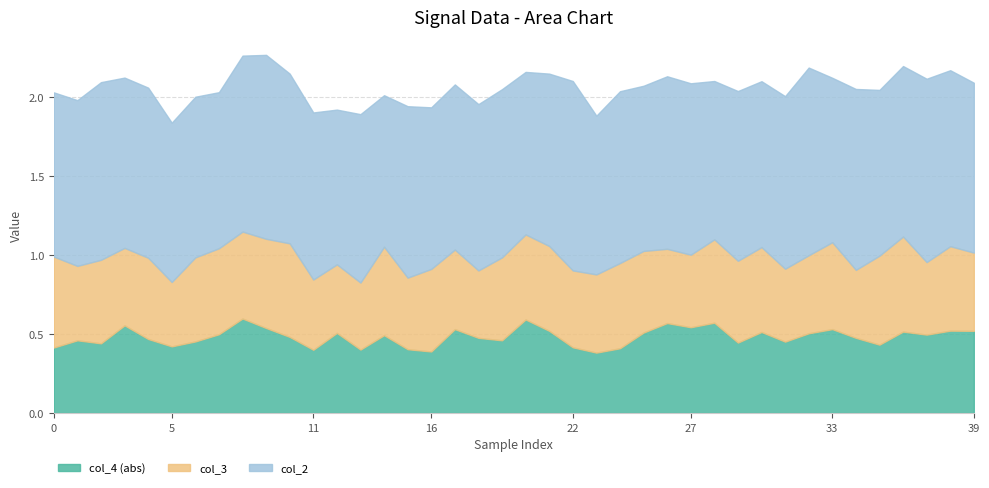

True or false: col_2 and col_4 intersect in this chart.

False